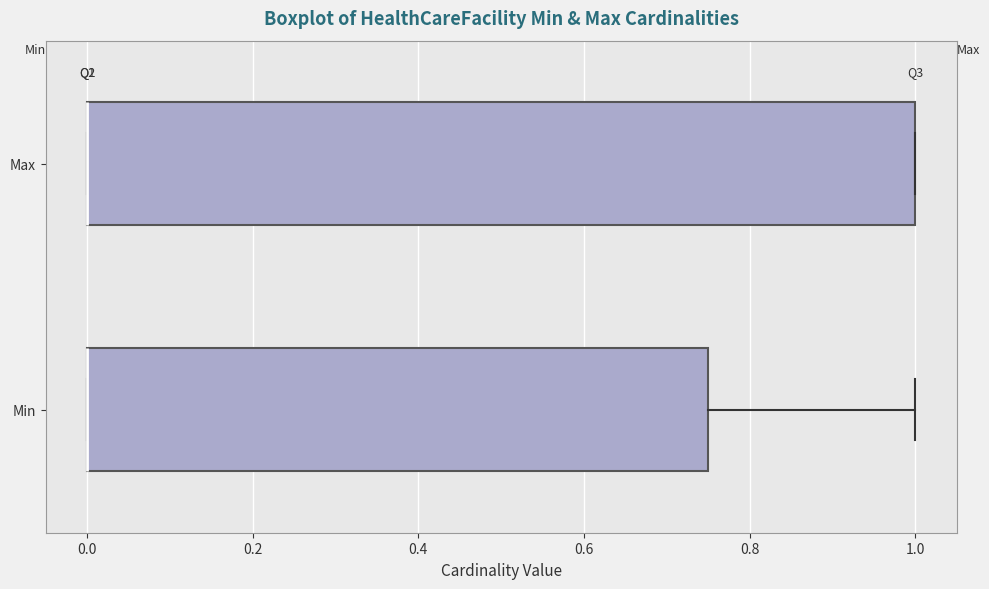

Reading bottom to top, transcribe this box plot: for each box, give where its median line is, the range the box spans, and where its two whiskers end, as read against the x-axis. The values are not printed on the chart, so give them approximately, as read against the axis.

Min: median 0.00 (drawn on the box's left edge), box 0.00 to 0.76, whiskers 0.00 to 1.00
Max: median 0.00 (drawn on the box's left edge), box 0.00 to 1.00, whiskers 0.00 to 1.00